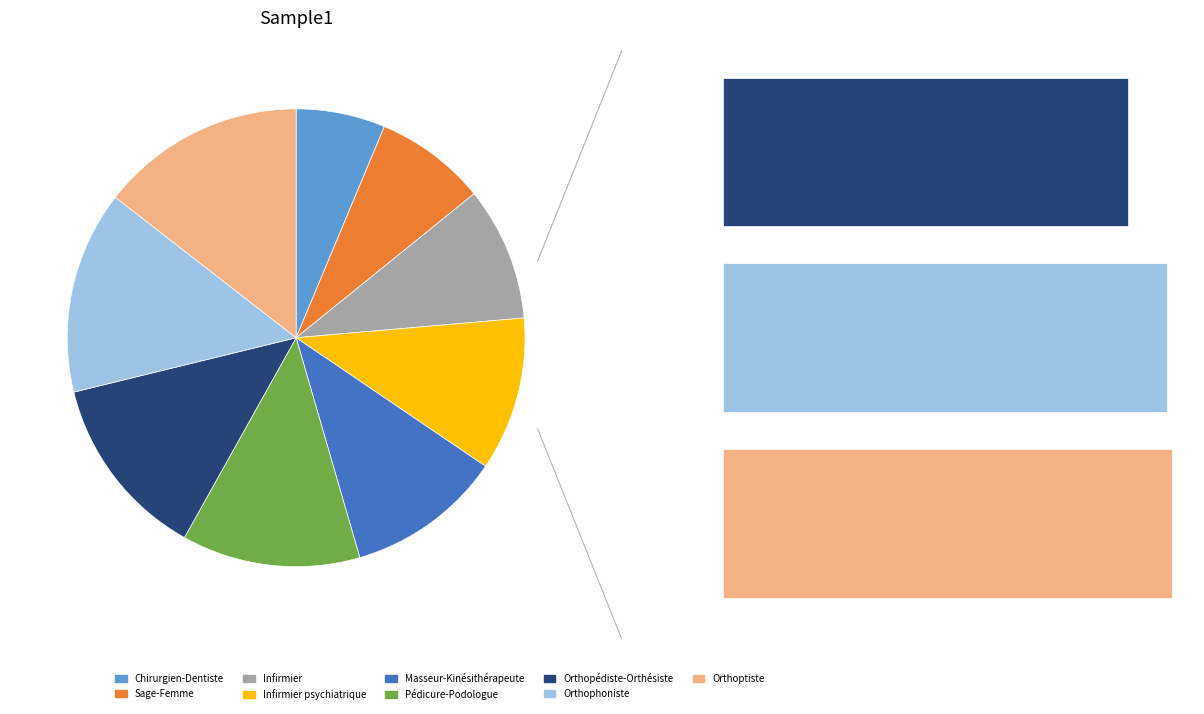

What percentage is the Sage-Femme slice, to the nearest percent?

8%